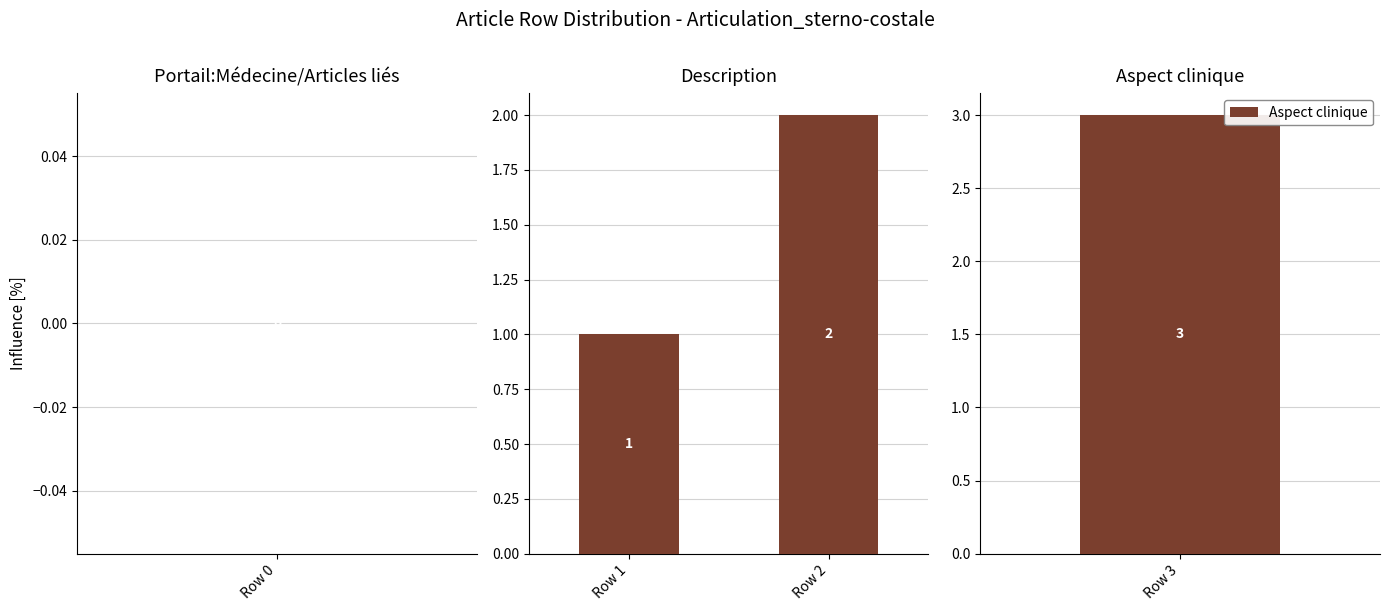

What is the value of the 2nd bar from the left?

2